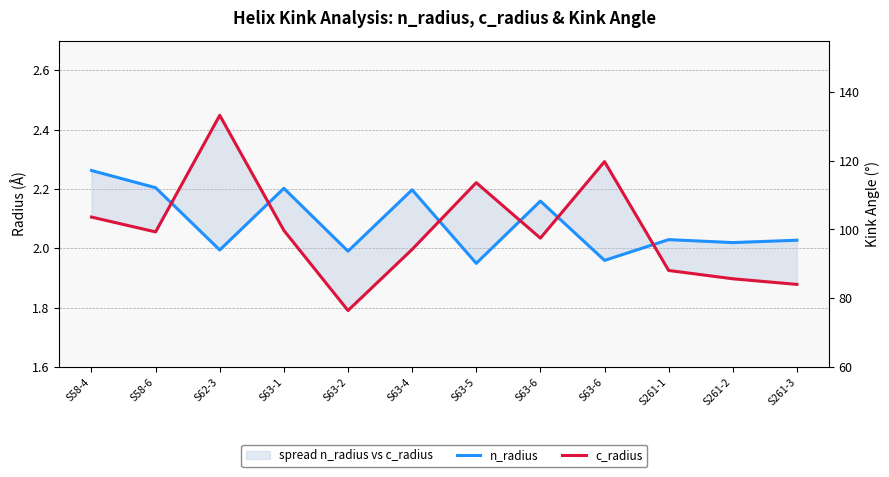

What is the label of the 9th point from the right?

S63-1